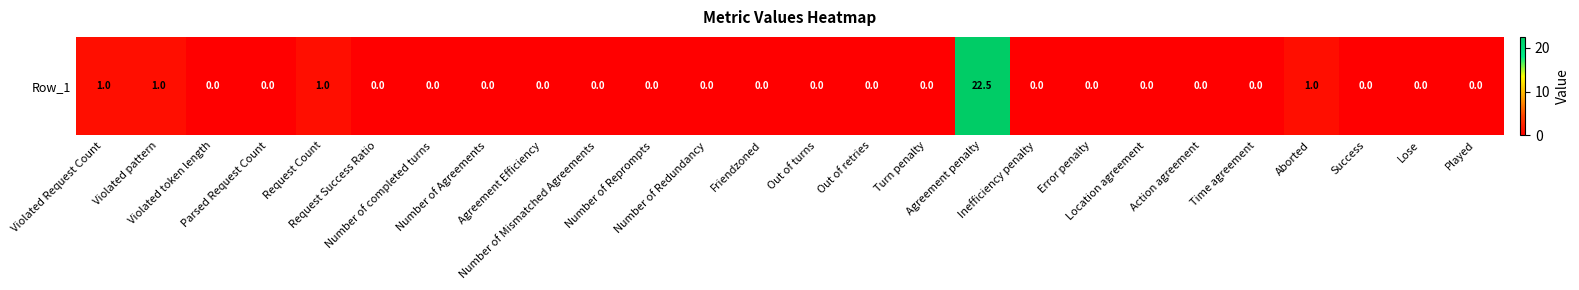

Count the number of data series in this chart.

1